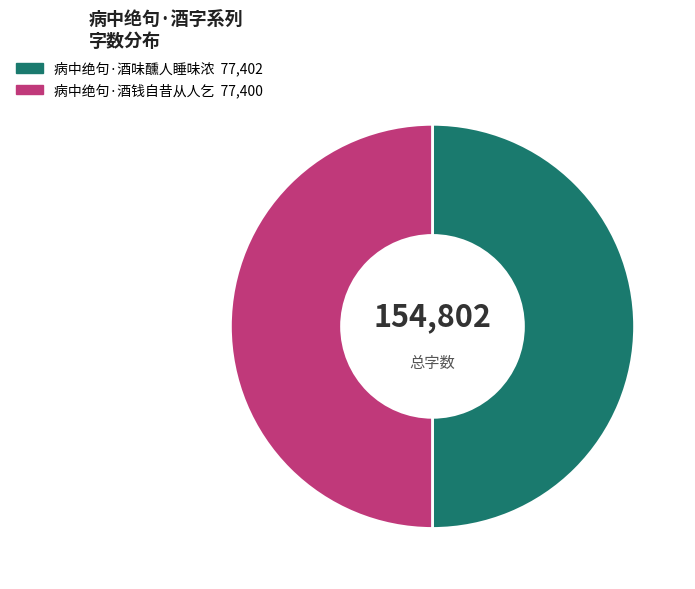

True or false: 病中绝句·酒味醺人睡味浓 accounts for 50% of the total.

True